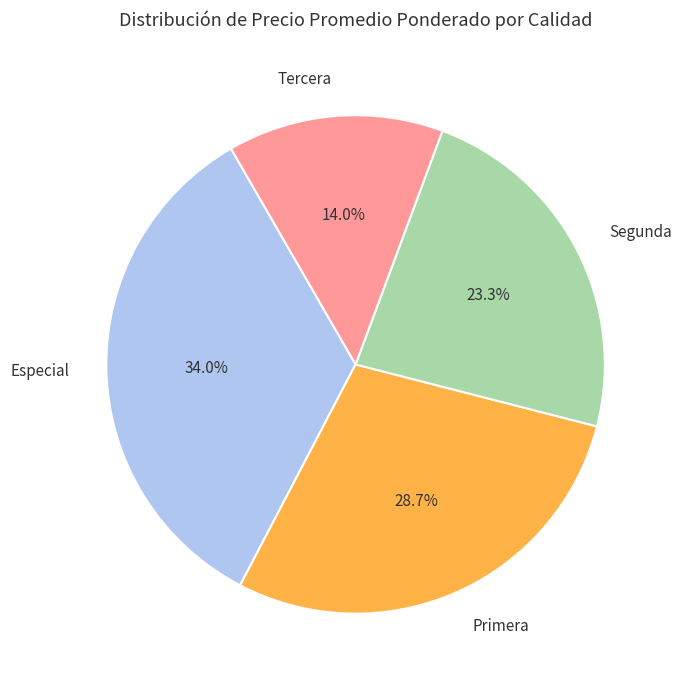

Does any single category account for the majority?

No